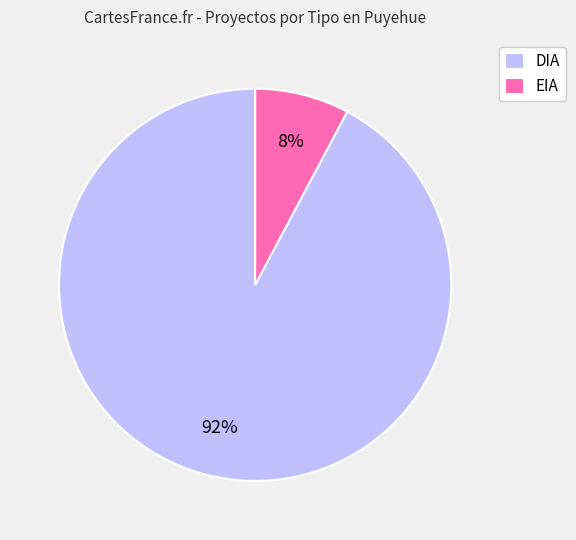

Is it true that EIA is 8% of the pie?

True